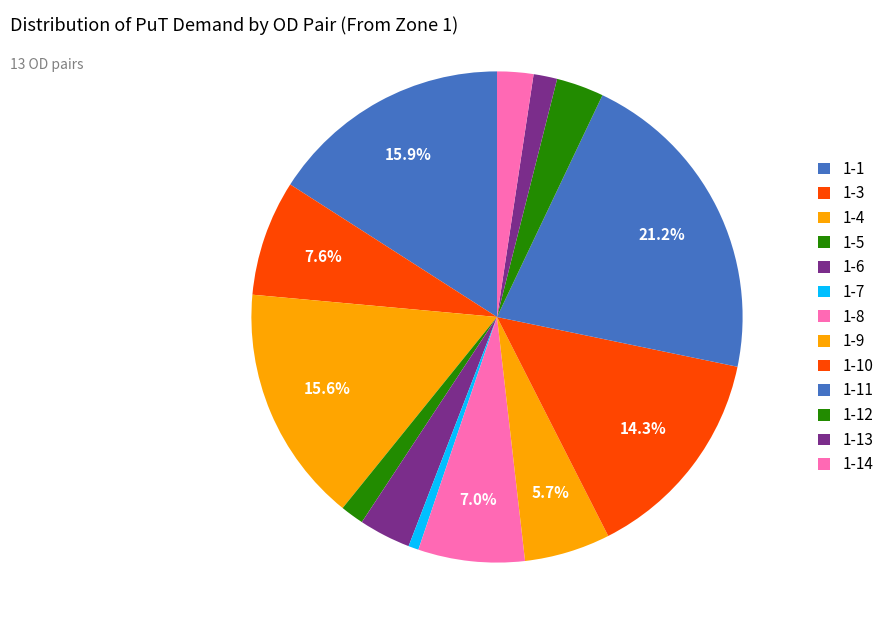

What is the change in value from 1-12 to 1-13?

-11.0